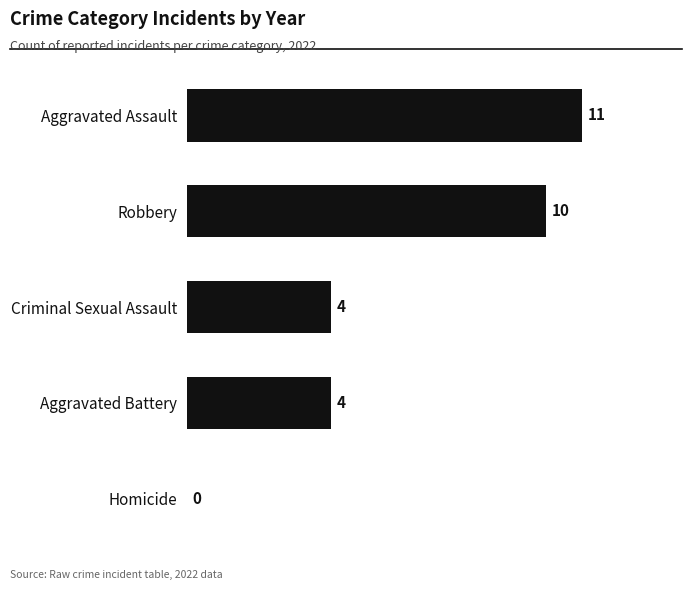

Is it true that the value at Aggravated Assault is 4?

False